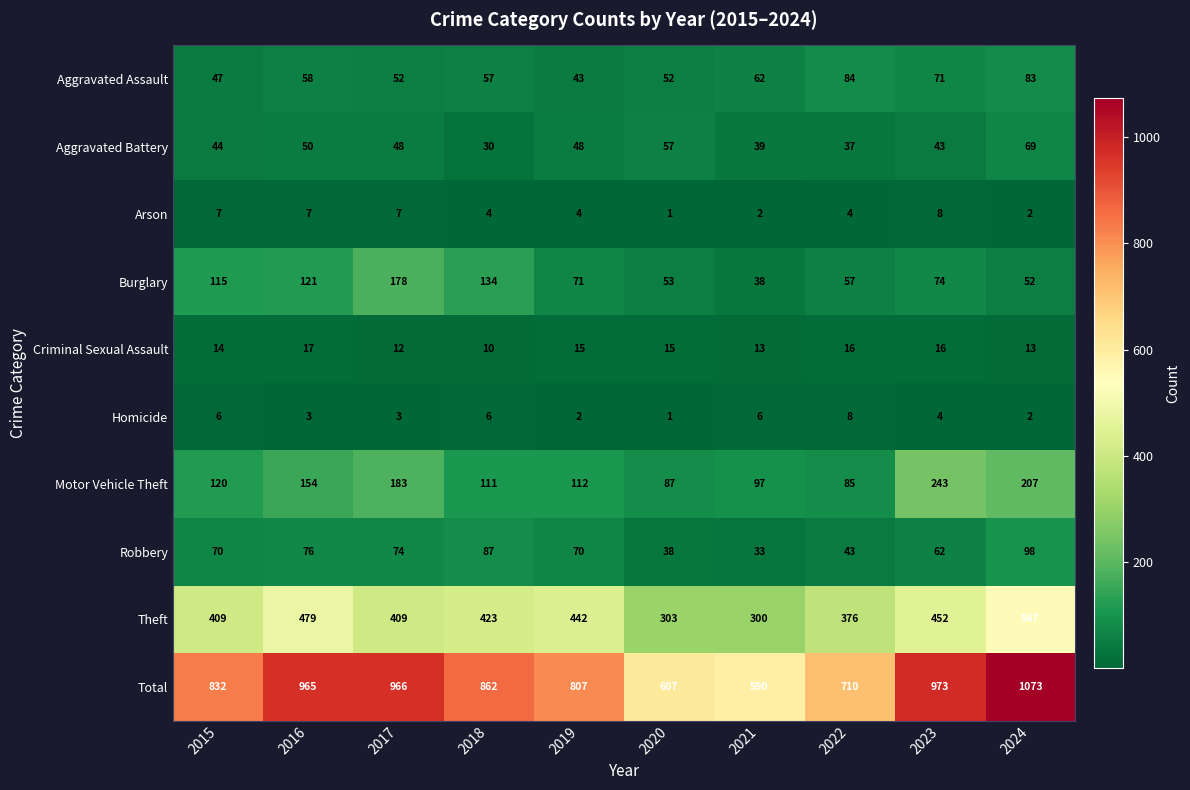

The Theft series shows 291 at 2023. True or false?

False